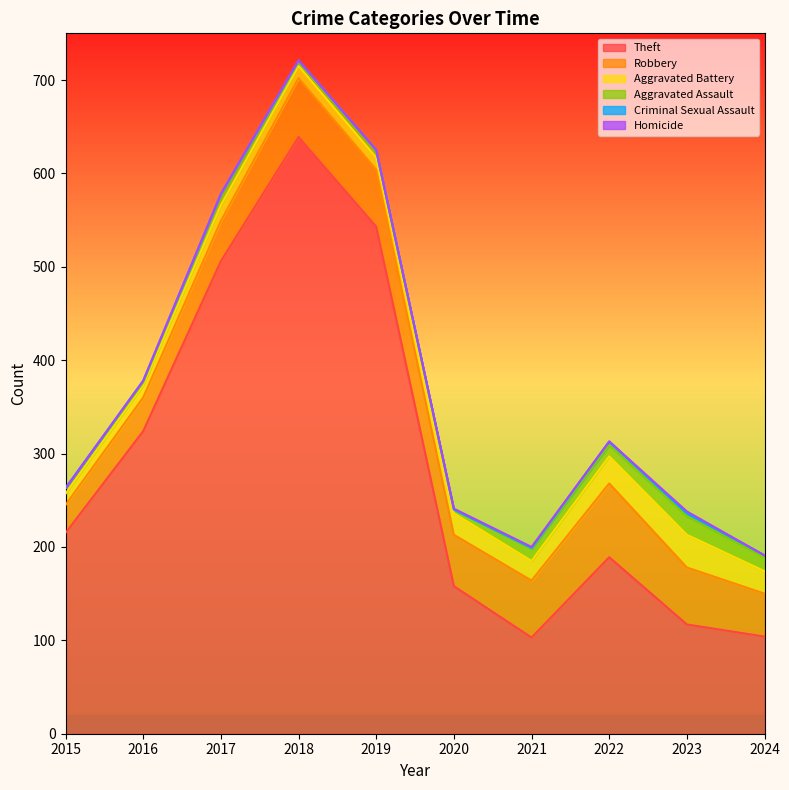

At which label does Theft reach its minimum?

2021